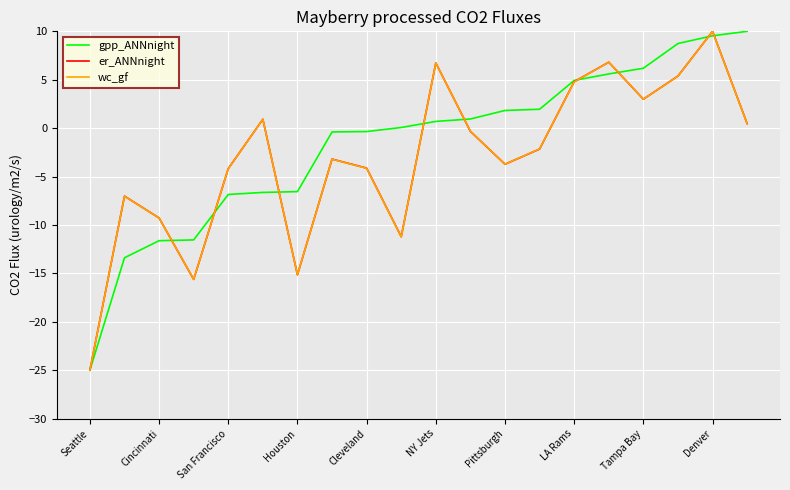

What is the smallest value displayed?

-25.0